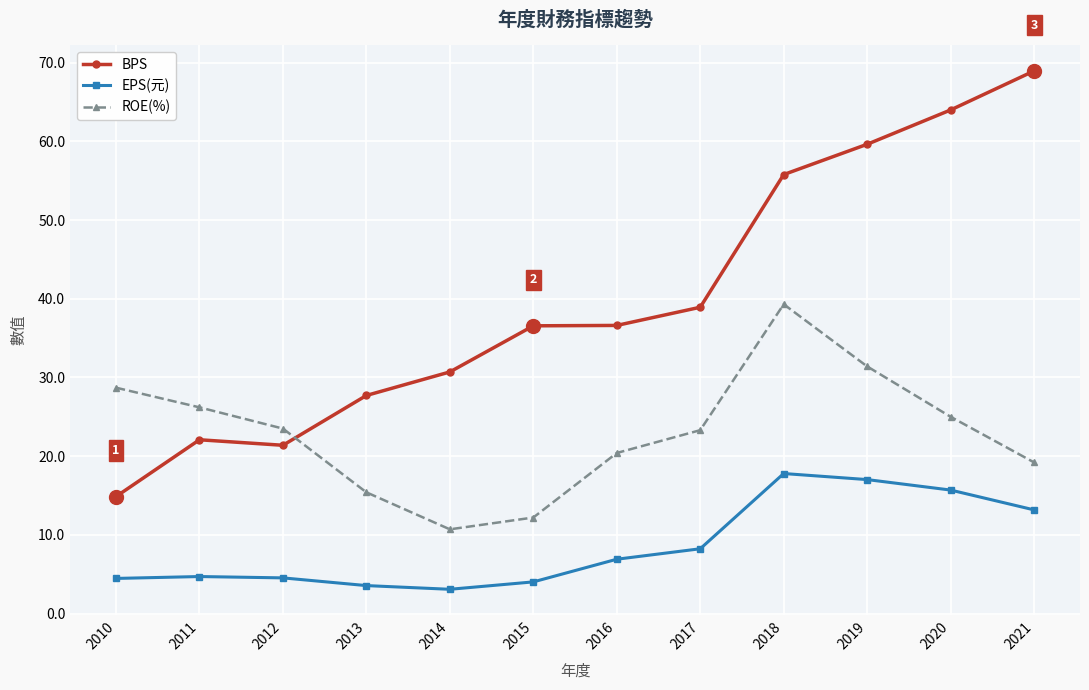

At how many categories does at least one series exceed 37?

5